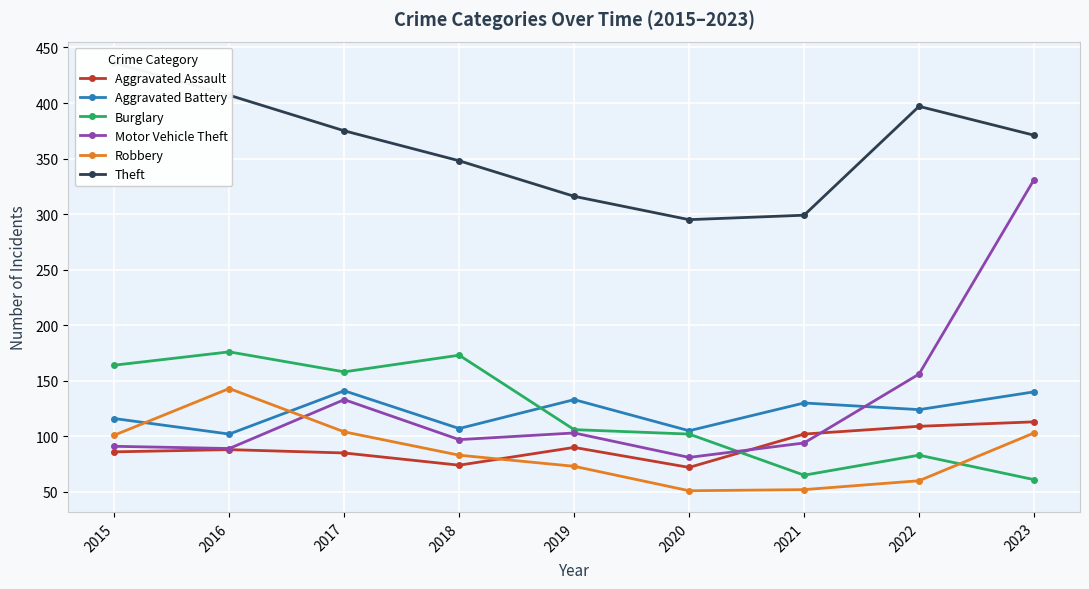

How many intersections are there between Robbery and Motor Vehicle Theft?

1